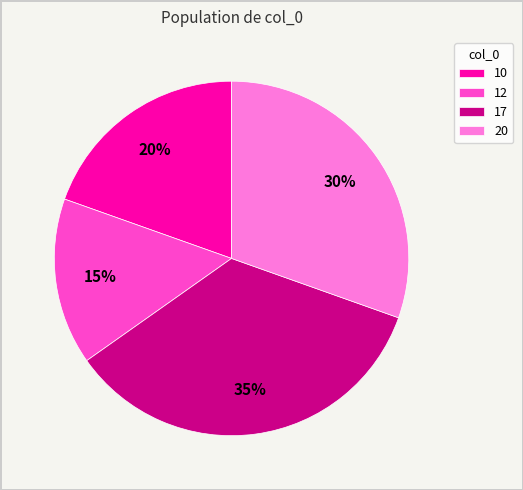

Does 12 represent more than half of the total?

No